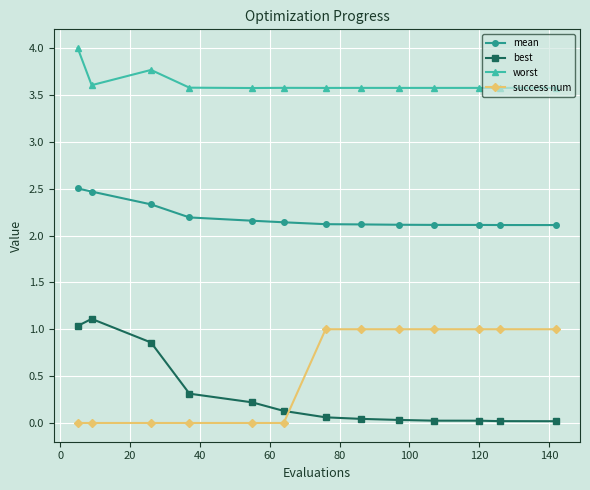

Does the chart display data point markers on the line(s)?

Yes